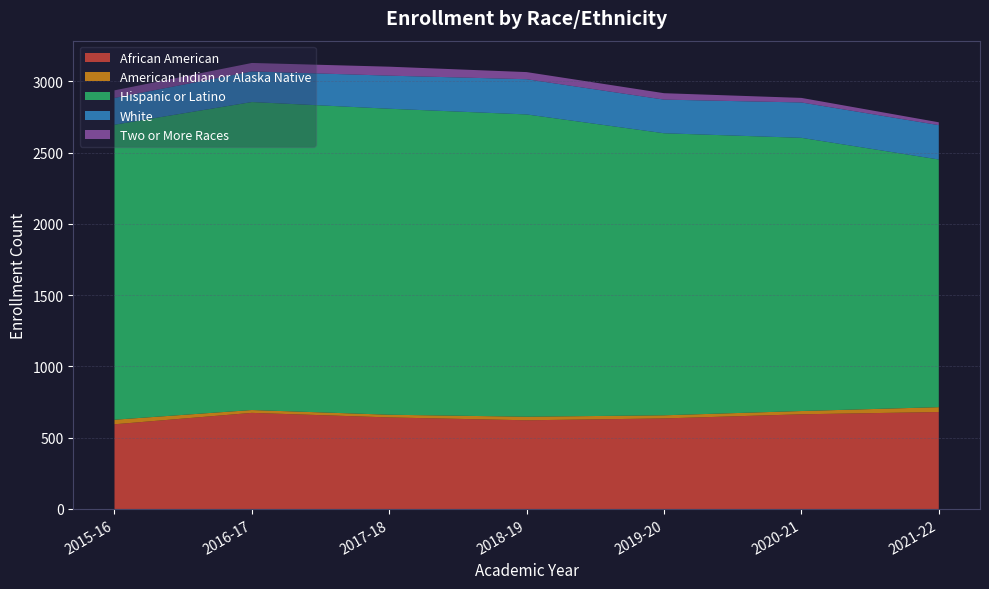

Reading left to right, what are all the values shown in this chart?

African American: 594	674	642	622	635	664	680
American Indian or Alaska Native: 32	20	19	25	22	23	34
Hispanic or Latino: 2069	2160	2146	2120	1978	1916	1737
White: 188	215	232	247	236	248	241
Two or More Races: 53	59	63	50	45	32	20